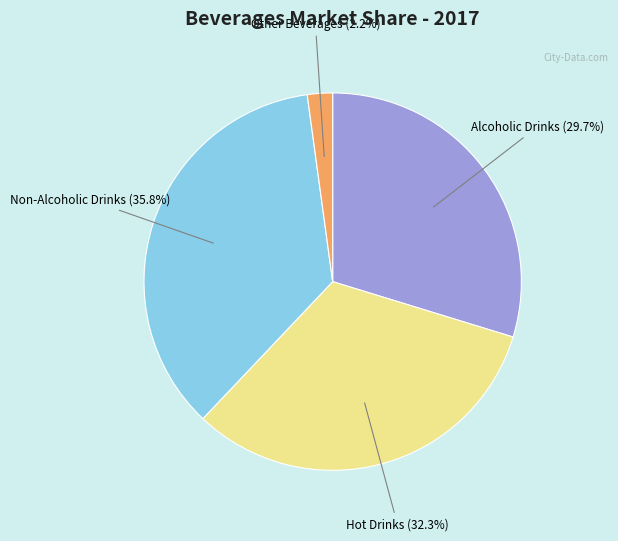

Does any single category account for the majority?

No